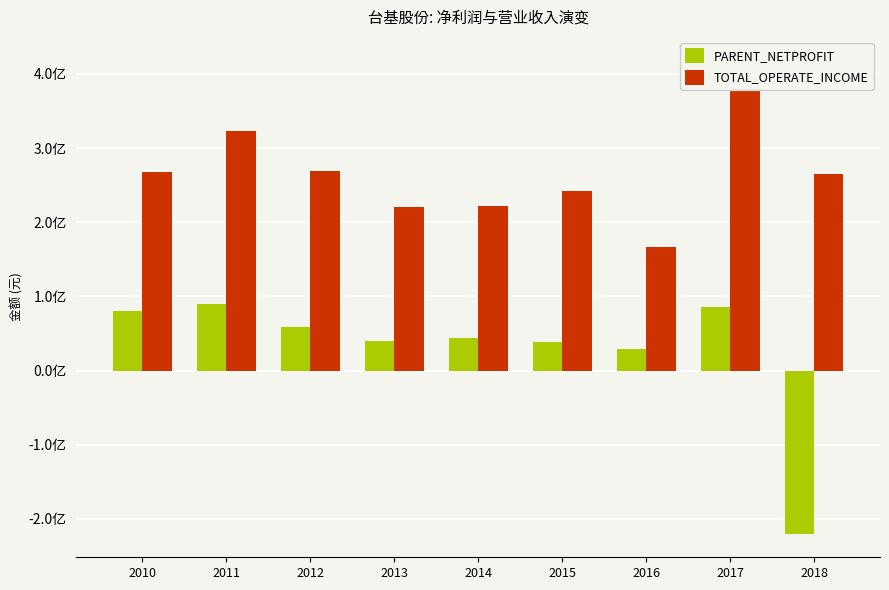

What is the average value of the PARENT_NETPROFIT series?

27365834.9